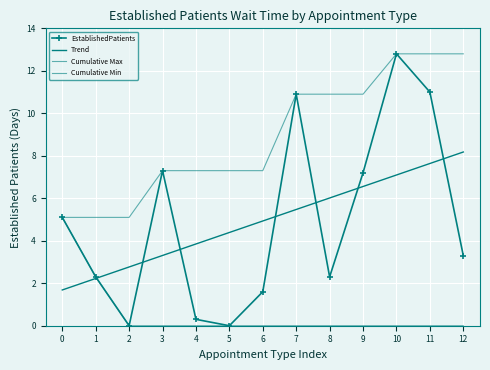

Reading right to left, transcribe all the data shown in this chart.

3.3	11.0	12.8	7.2	2.3	10.9	1.6	0.0	0.3	7.3	0.0	2.3	5.1